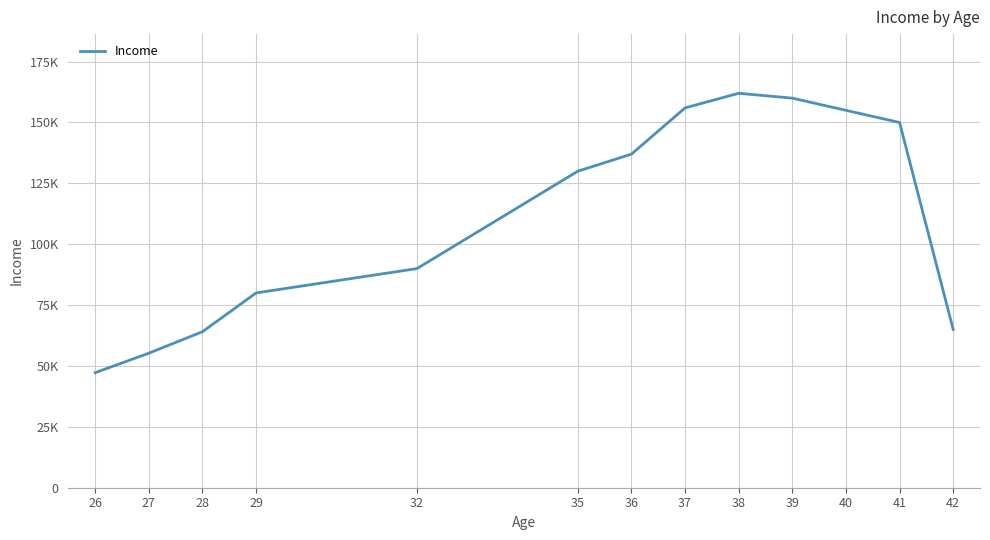

True or false: the data shows 31356 at 28.

False